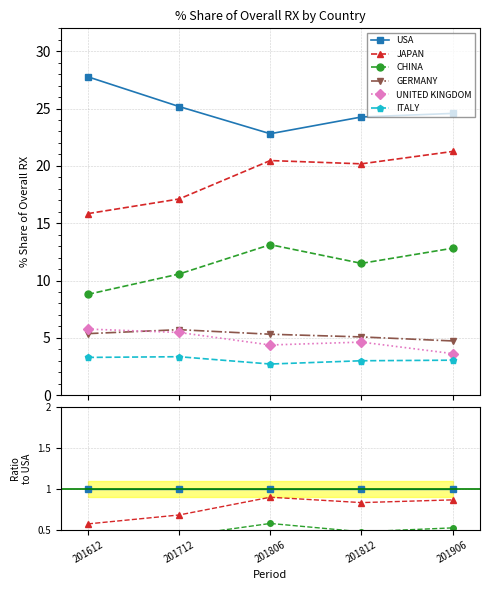

At how many categories does at least one series exceed 0?

5